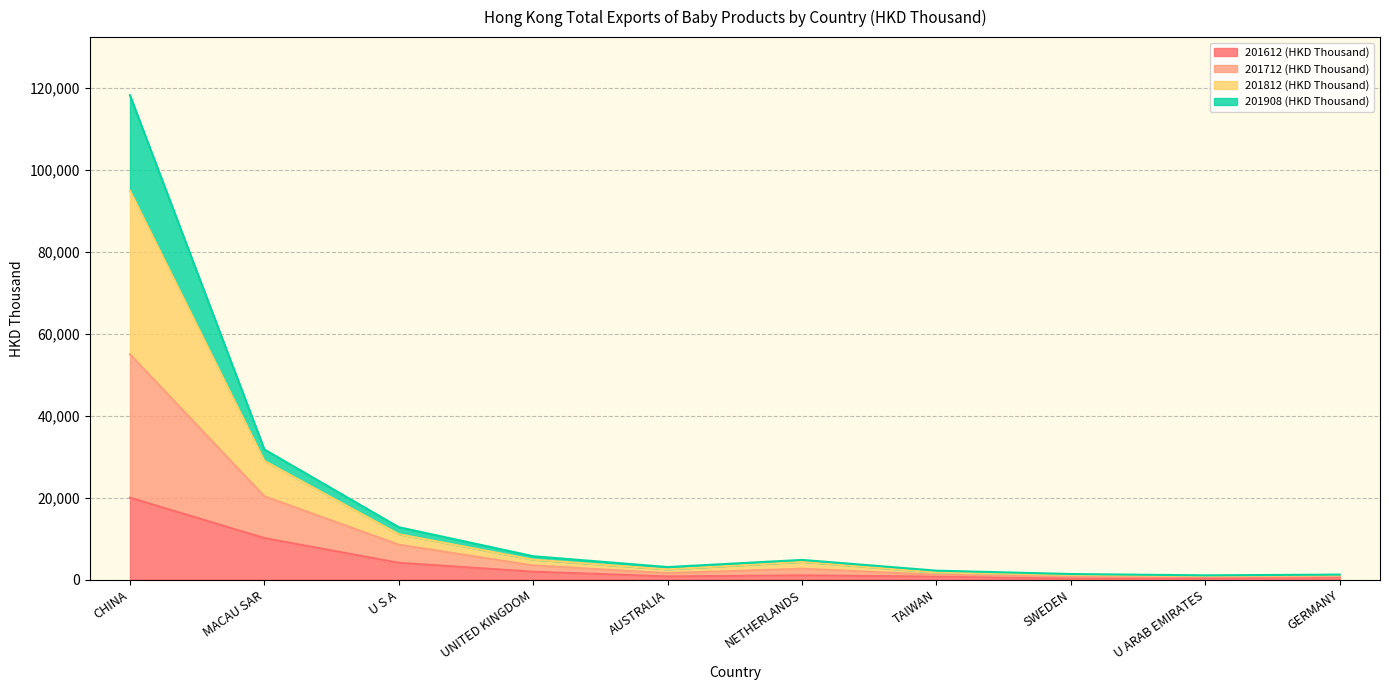

True or false: 201712 (HKD Thousand) has a value of 886.6 at U ARAB EMIRATES.

True